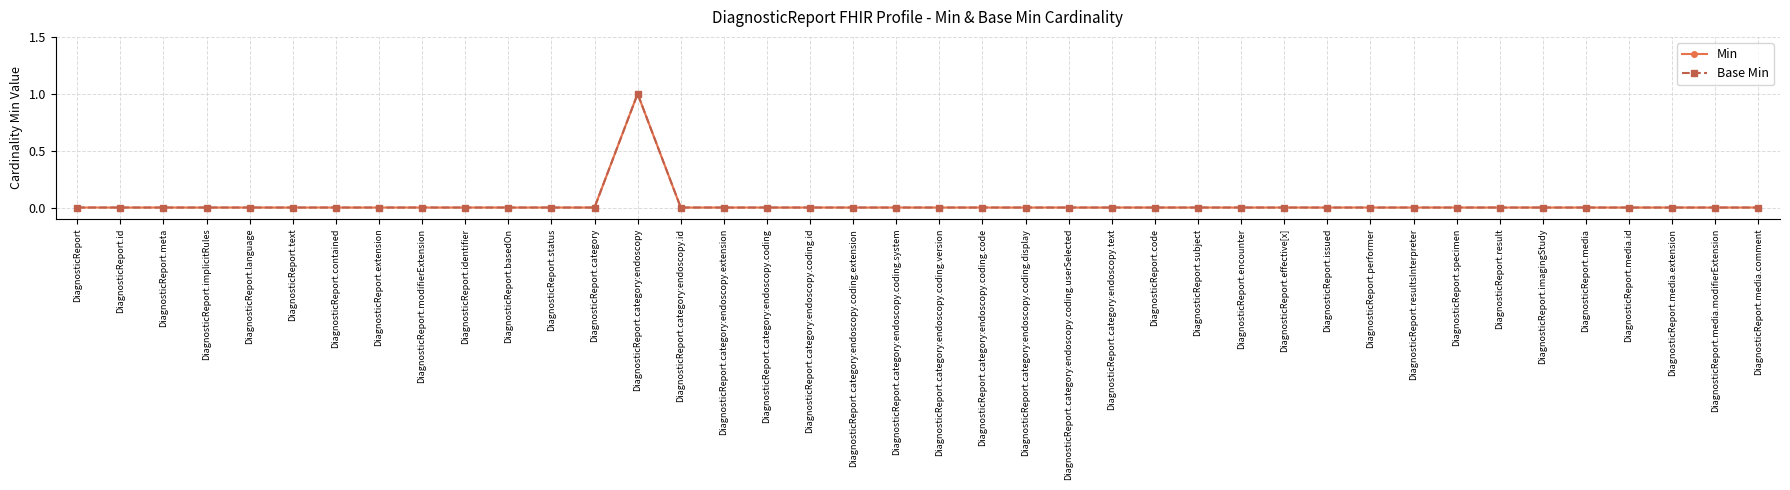

Which series changed the most between DiagnosticReport.id and DiagnosticReport.modifierExtension?

Min